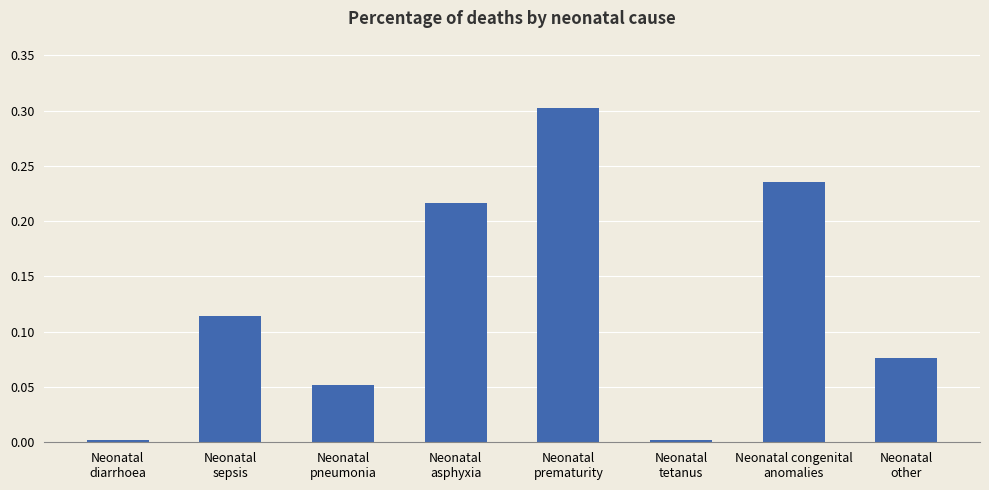

What is the greatest value displayed?

0.3